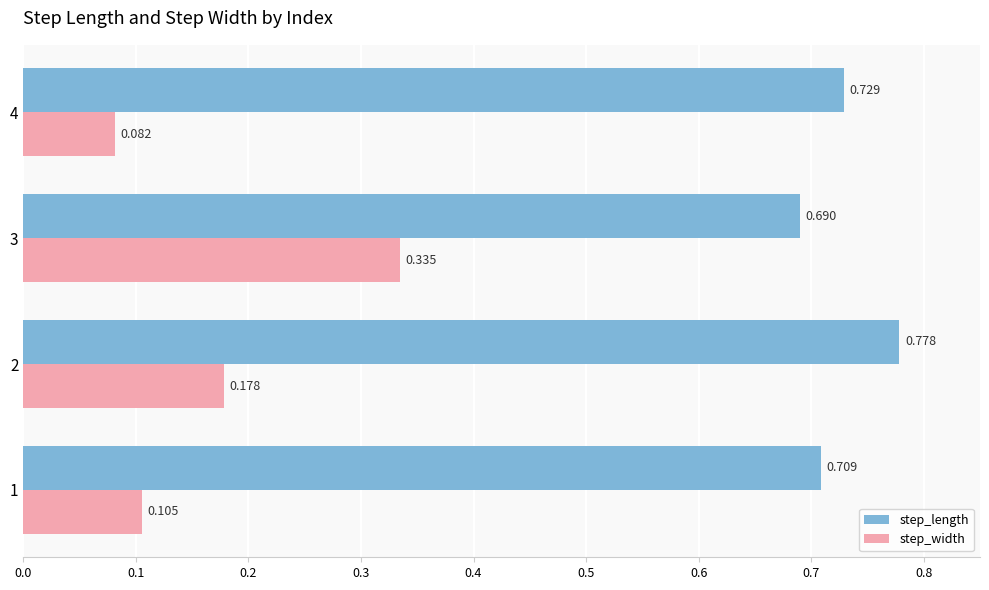

Which series has the largest range (max minus min)?

step_width